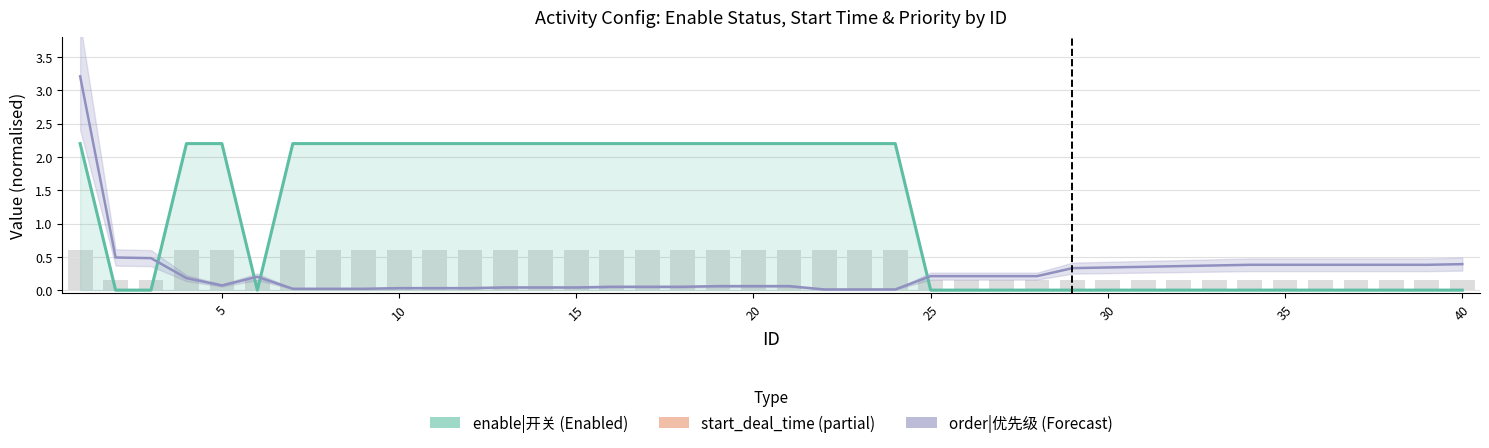

What is the highest value of the order series?

3.2